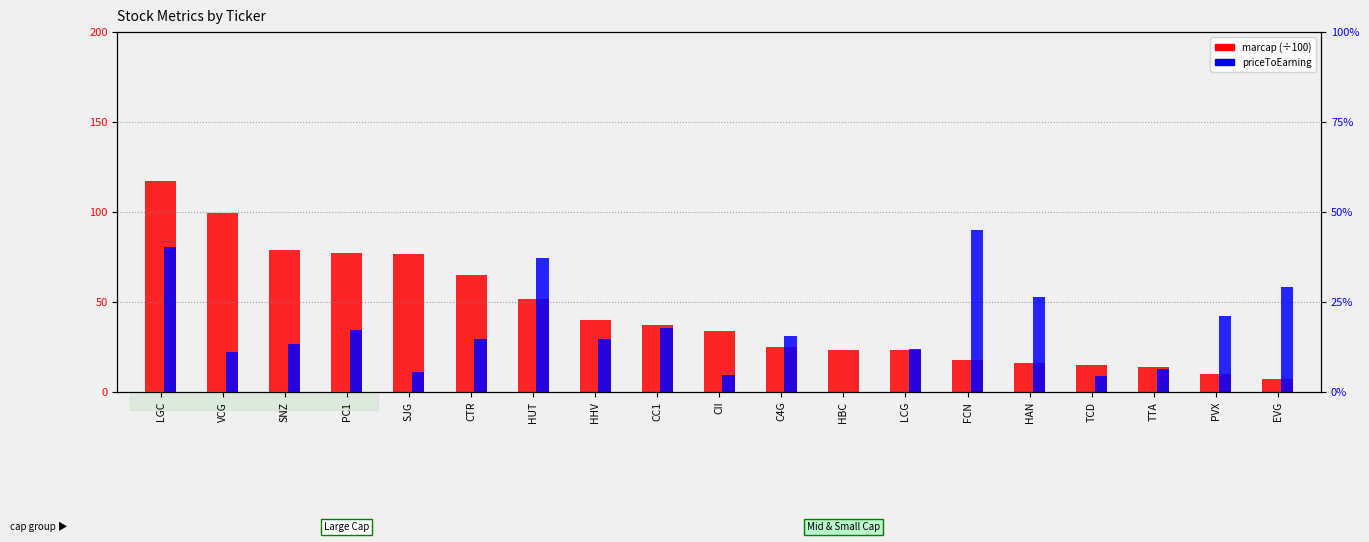

What is the difference between the maximum and second lowest values in the marcap (×100) series?

107.3